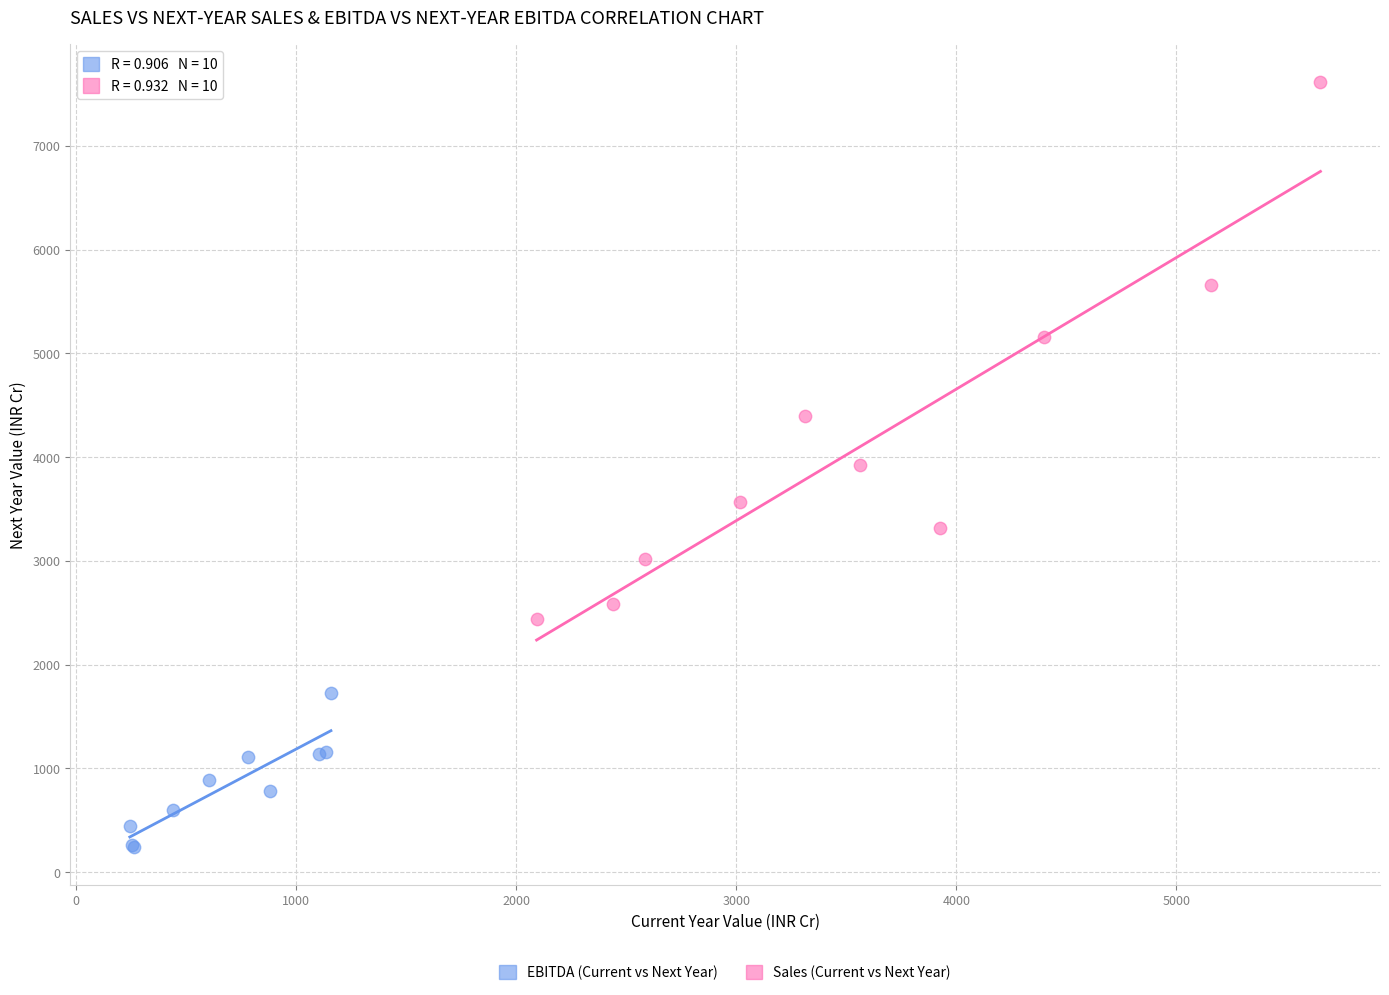

Which series reaches the maximum Y coordinate?

Sales (Current vs Next Year)